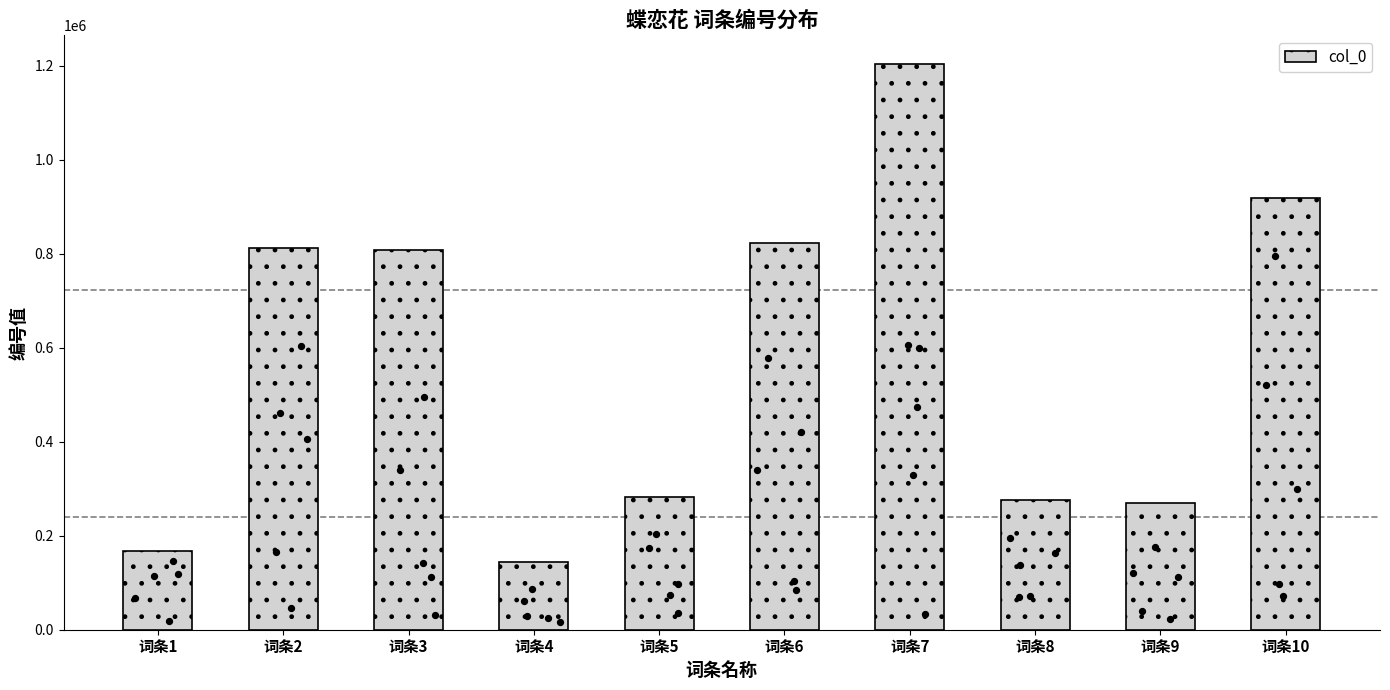

Which has a higher value, 词条6 or 词条4?

词条6